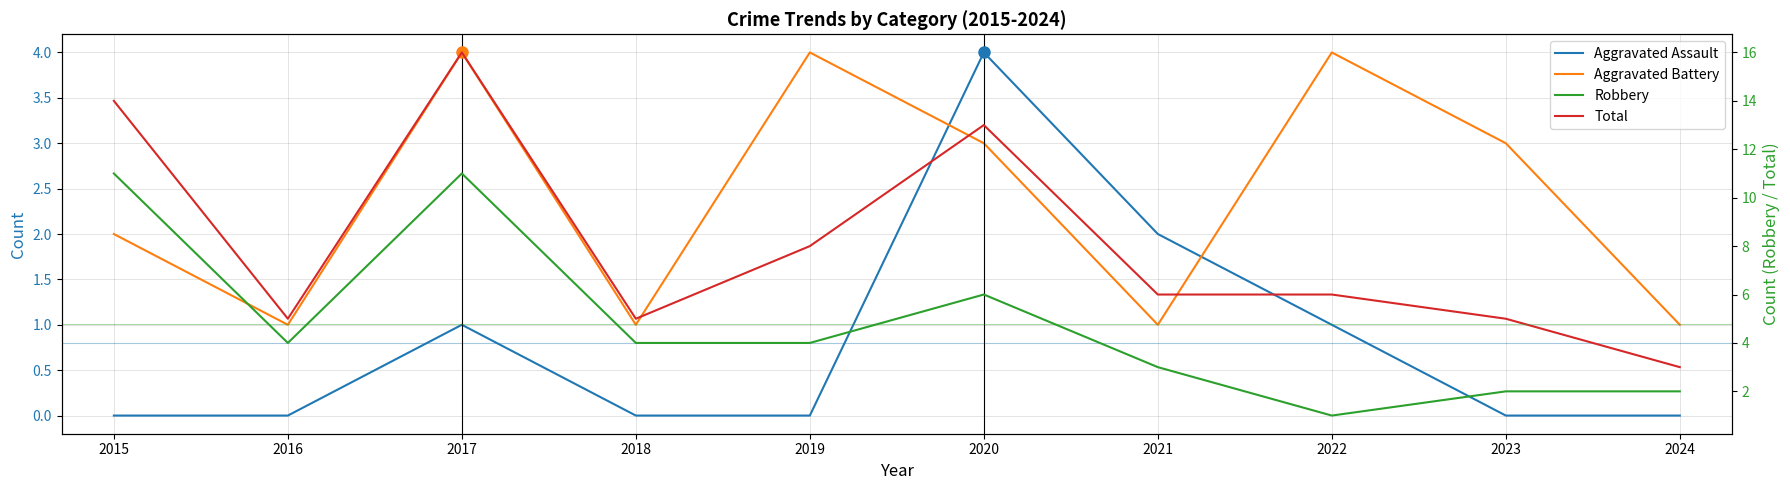

Reading left to right, transcribe all the data shown in this chart.

Aggravated Assault: 2015=0	2016=0	2017=1	2018=0	2019=0	2020=4	2021=2	2022=1	2023=0	2024=0
Aggravated Battery: 2015=2	2016=1	2017=4	2018=1	2019=4	2020=3	2021=1	2022=4	2023=3	2024=1
Robbery: 2015=11	2016=4	2017=11	2018=4	2019=4	2020=6	2021=3	2022=1	2023=2	2024=2
Total: 2015=14	2016=5	2017=16	2018=5	2019=8	2020=13	2021=6	2022=6	2023=5	2024=3